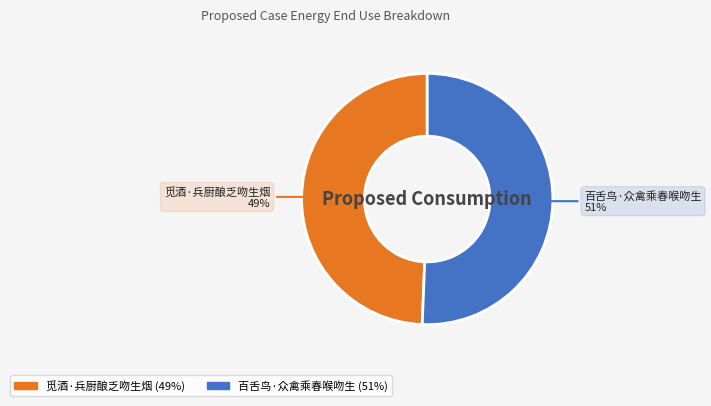

Count the number of slices in the pie.

2